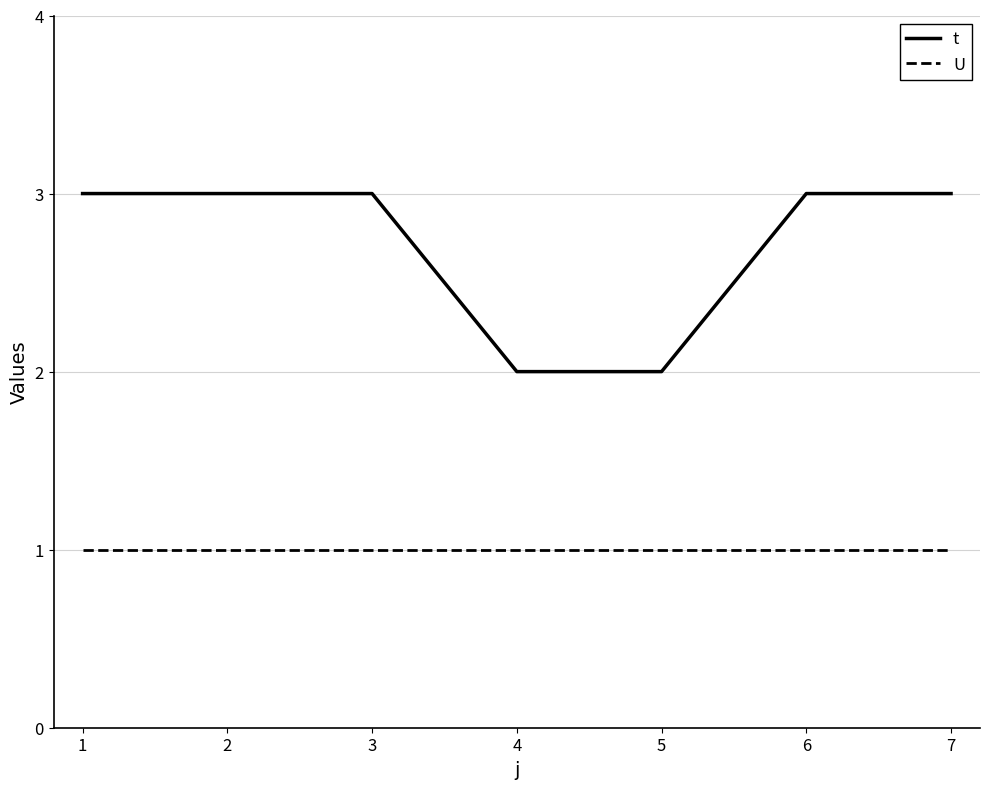

What is the difference between the highest and lowest values at 6?

2